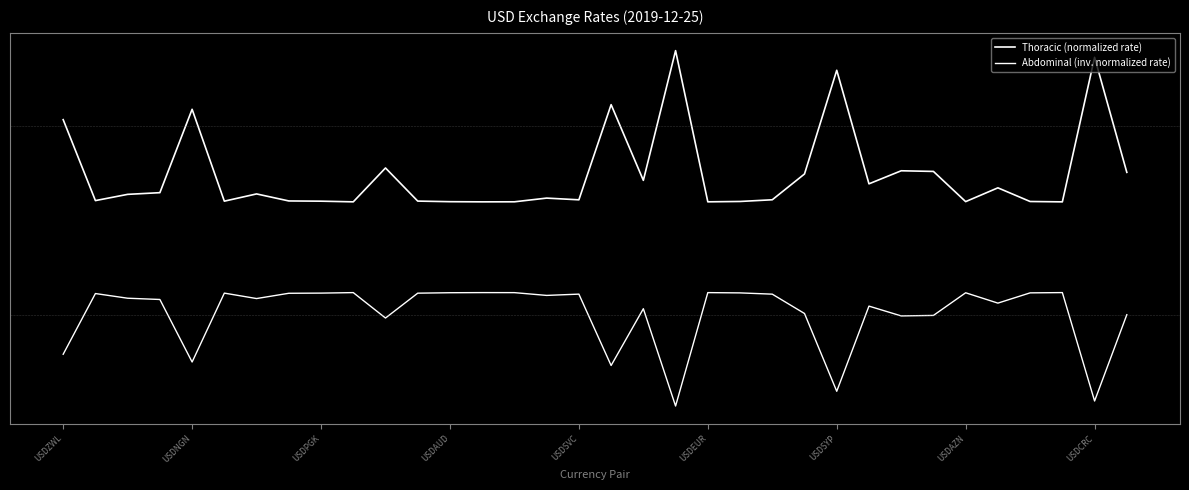

What is the value of the Thoracic (normalized rate) point at the 9th from the left?

-1.0